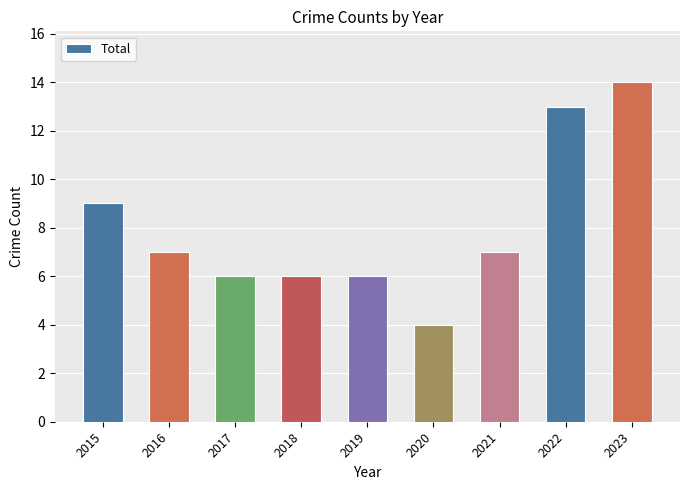

Which label corresponds to the largest value in the chart?

2023